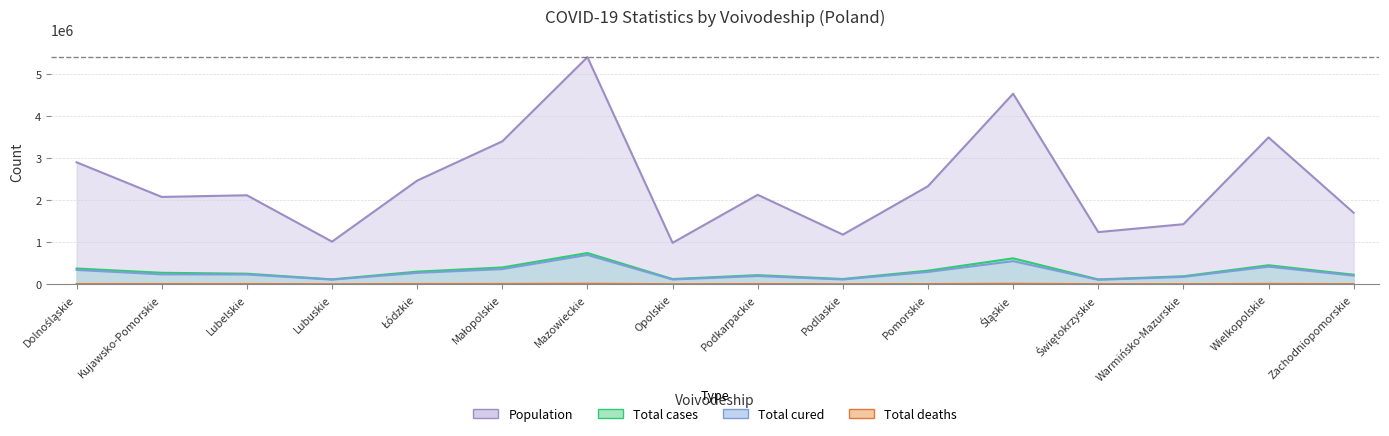

What are all the series names shown in the legend?

Total cases, Total deaths, Total cured, Population